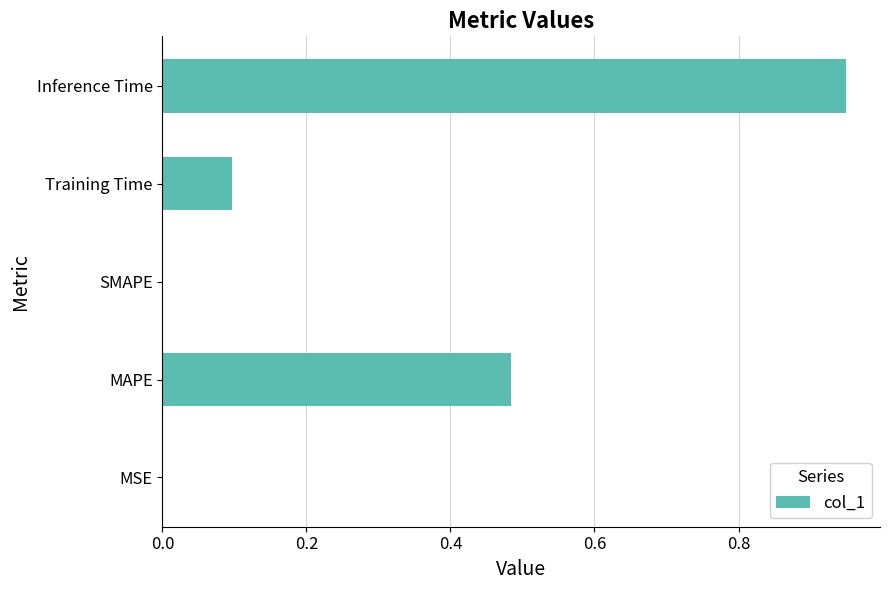

Which has a higher value, Training Time or Inference Time?

Inference Time